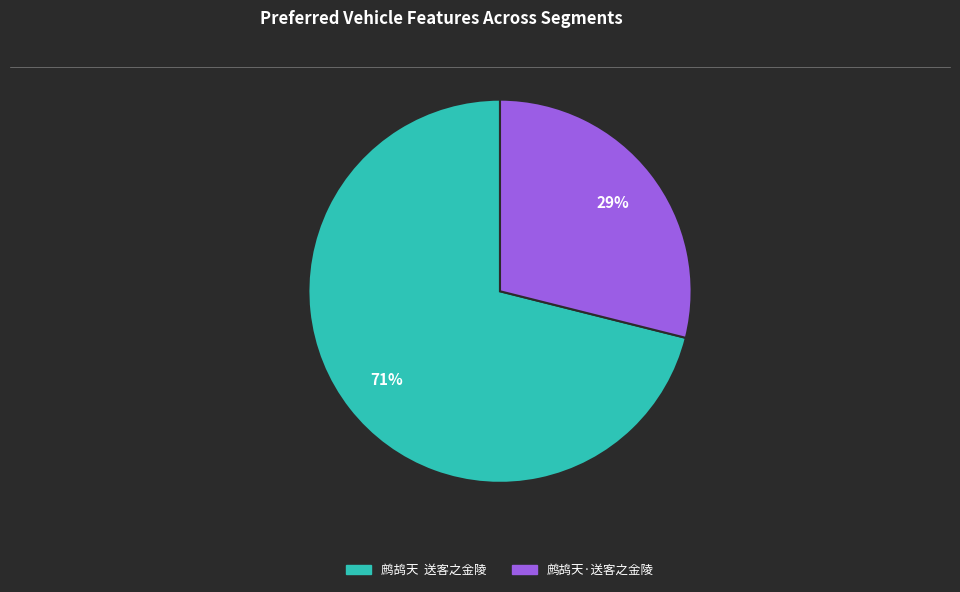

Between 鹧鸪天·送客之金陵 and 鹧鸪天 送客之金陵, which is larger?

鹧鸪天 送客之金陵